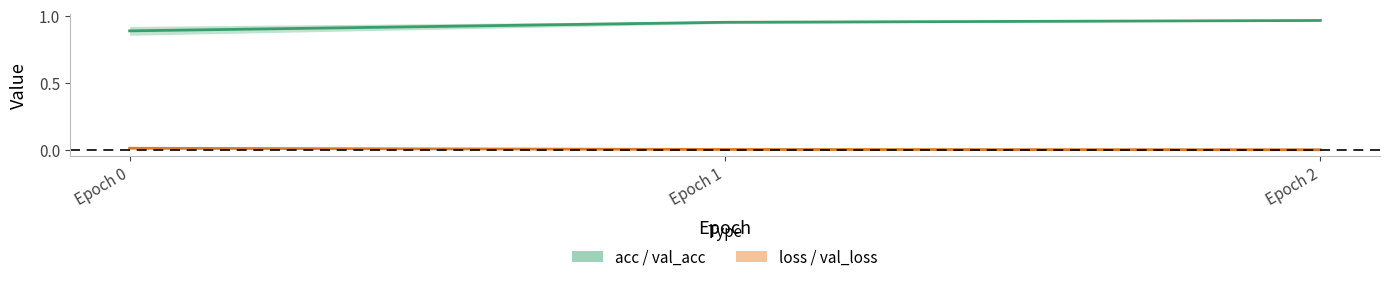

At which category is the sum across all series the highest?

Epoch 2